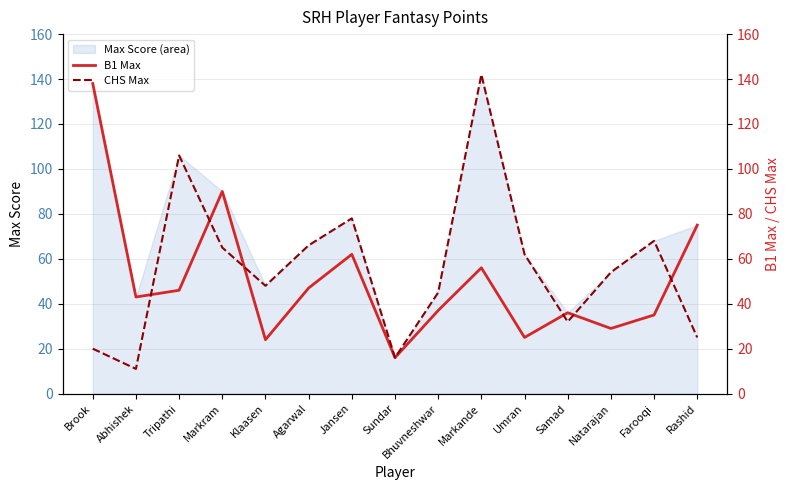

At which category is the sum across all series the highest?

Markande